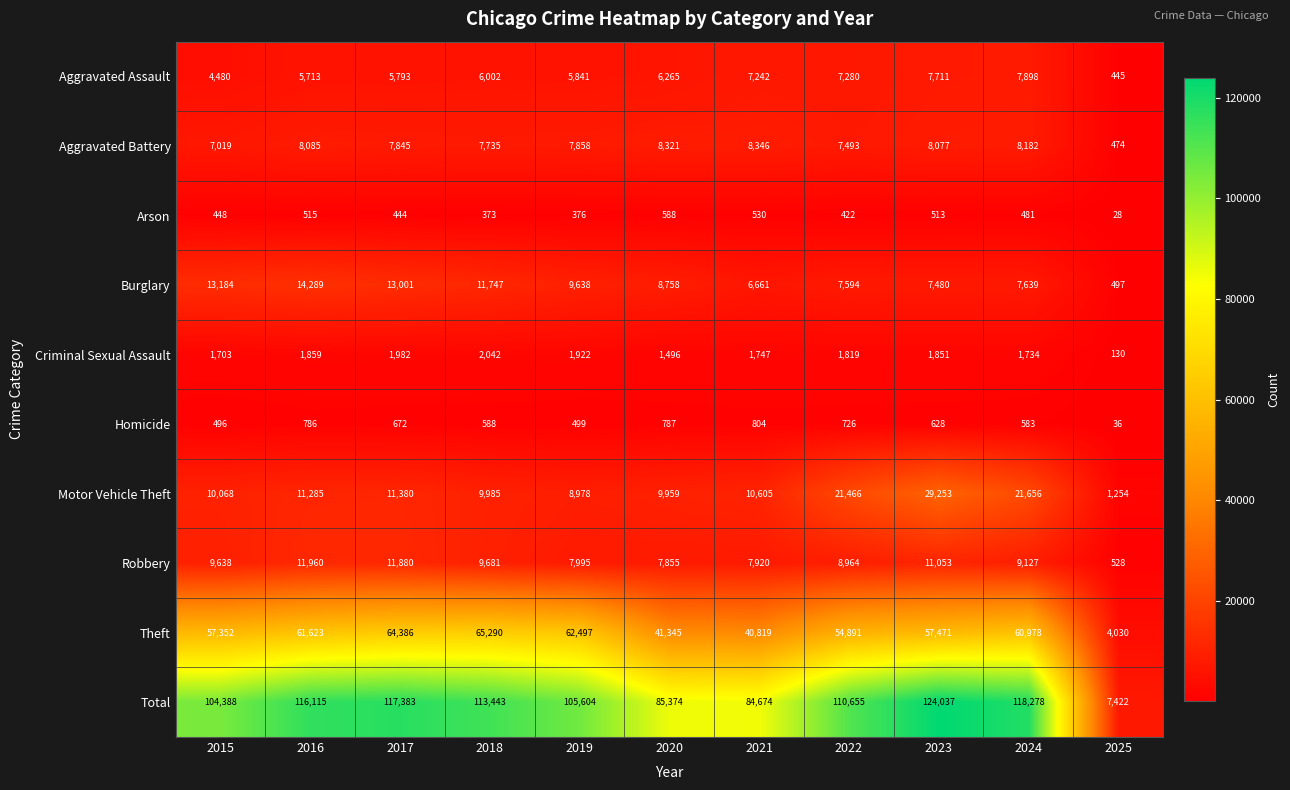

How many distinct data groups are displayed?

10